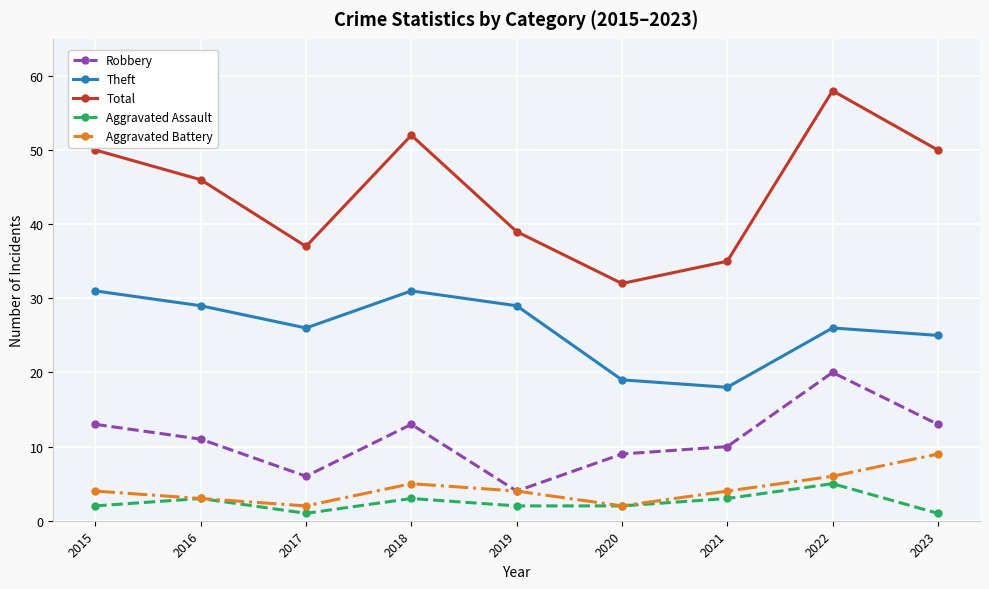

True or false: Total and Robbery intersect in this chart.

False